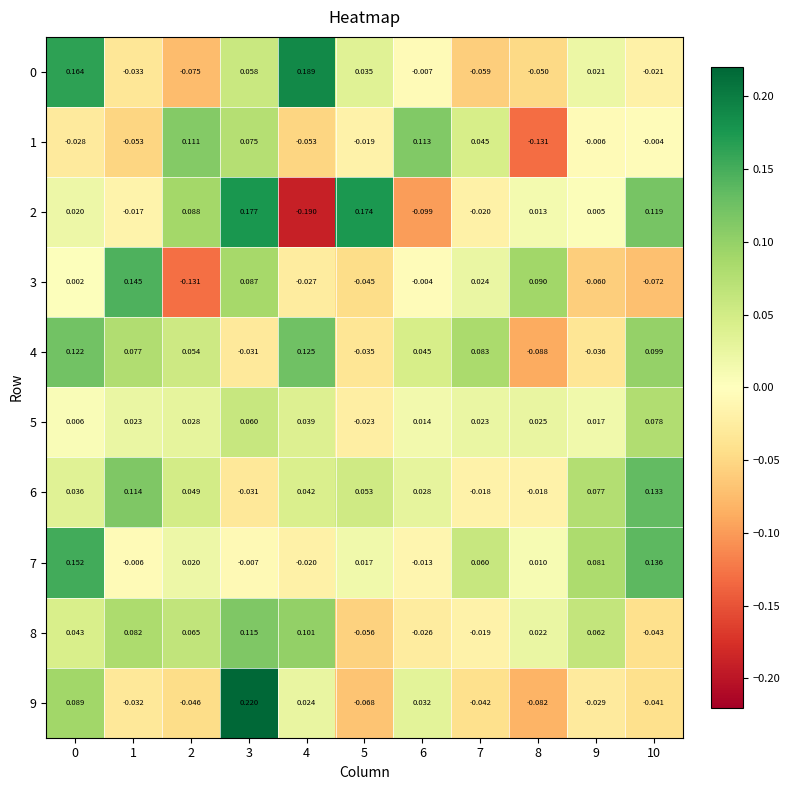

At which category does the chart reach its minimum across all series?

4